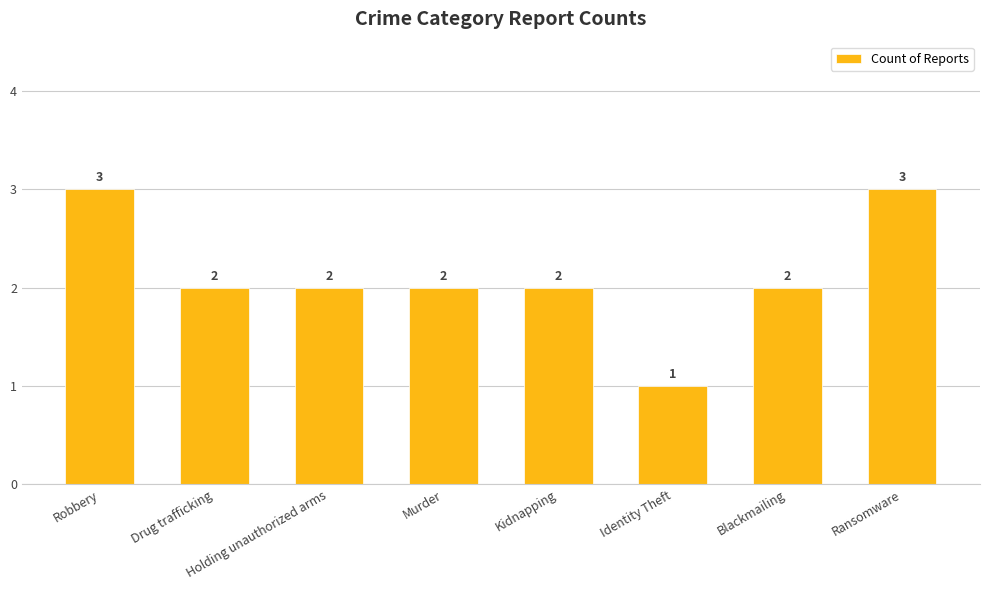

Reading left to right, transcribe all the data shown in this chart.

3	2	2	2	2	1	2	3